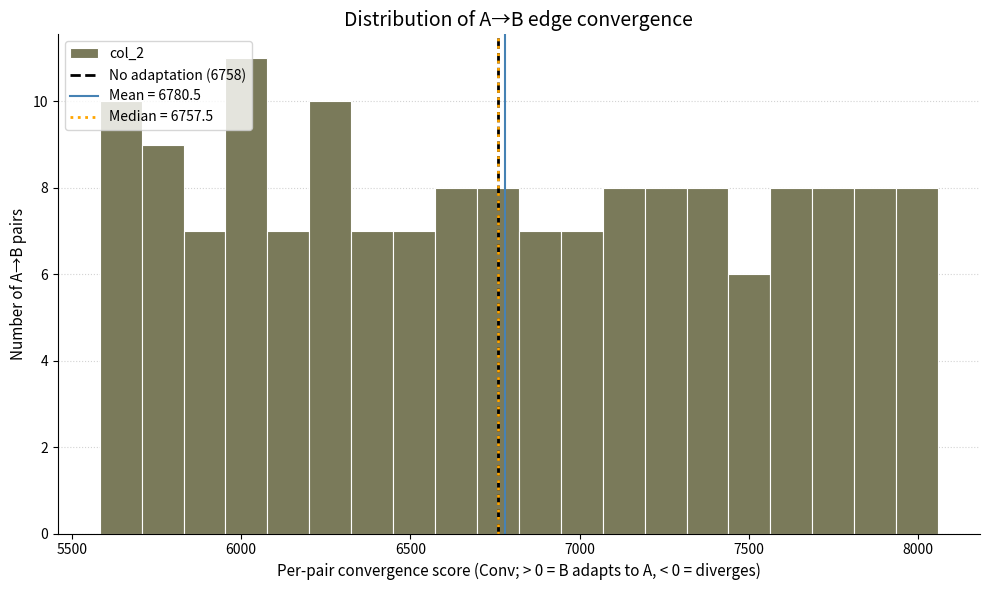

Read against the x-axis, roughly where is the centre of the tallest bar?

6000